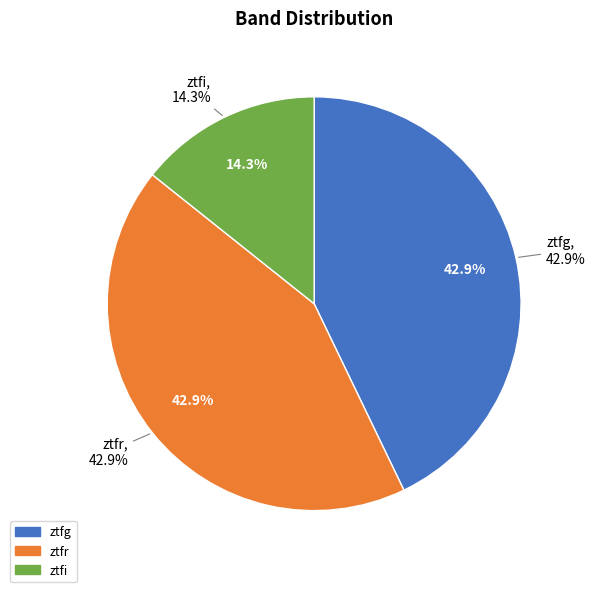

Which slice is the smallest?

ztfi